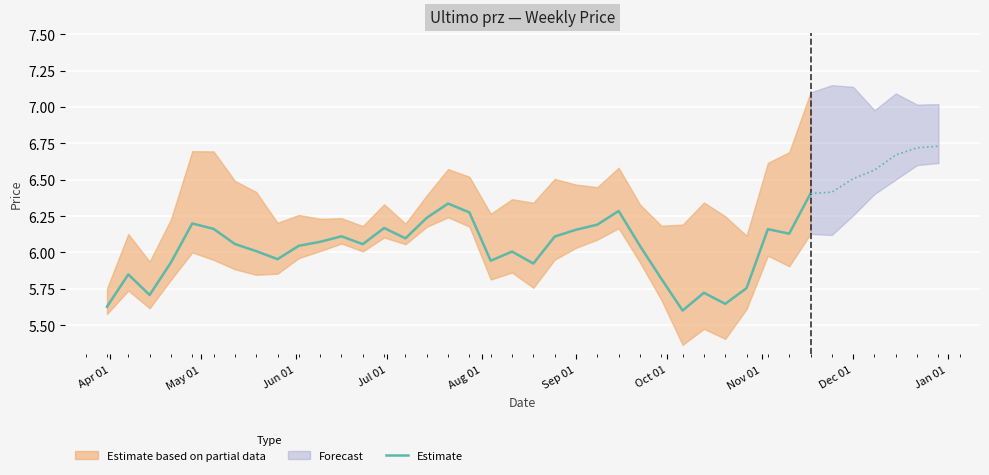

How many interior local peaks (higher than both neighbors) does the data have?

9